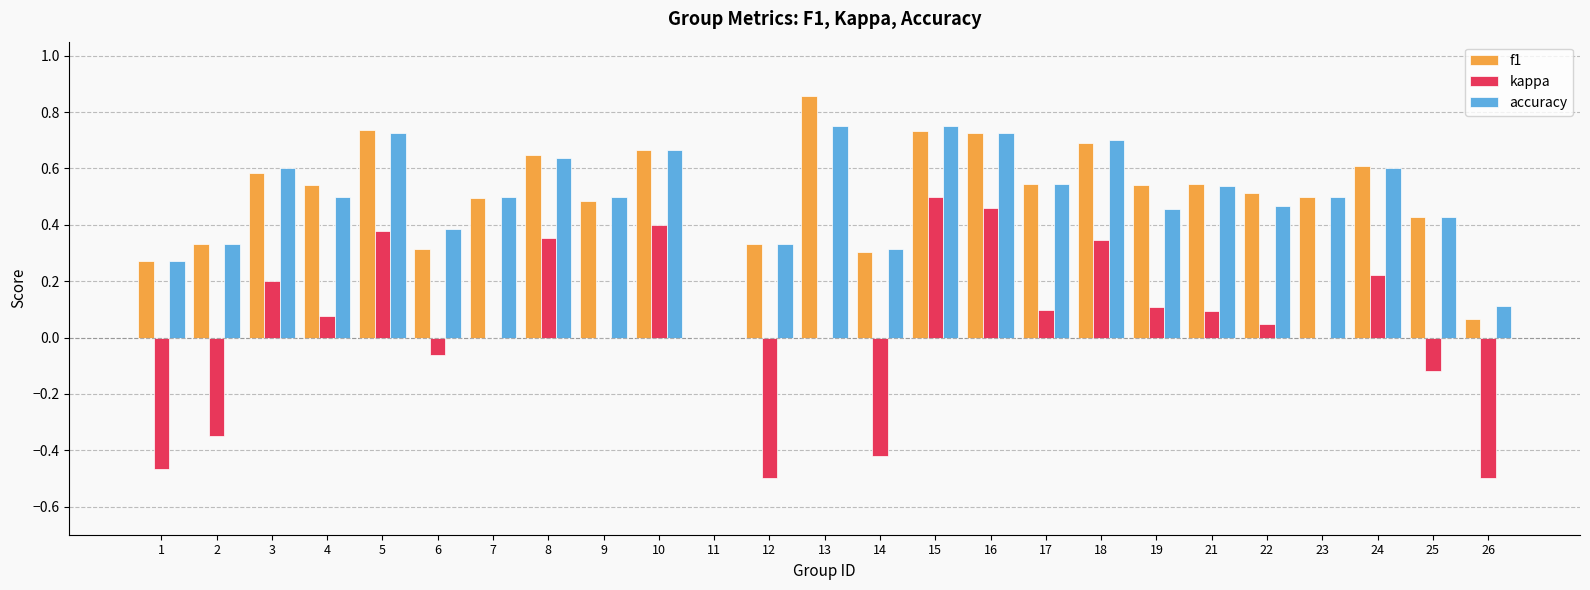

Which category has the highest value in the kappa series?

15